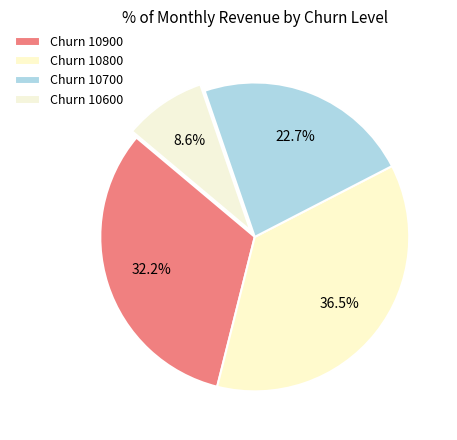

How many slices are in this pie chart?

4